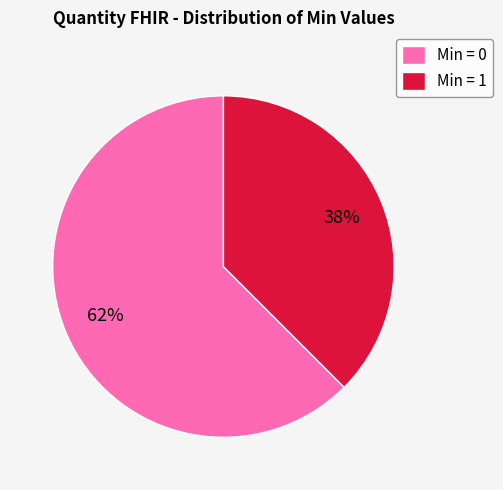

Is it true that Min = 0 is 62% of the pie?

True